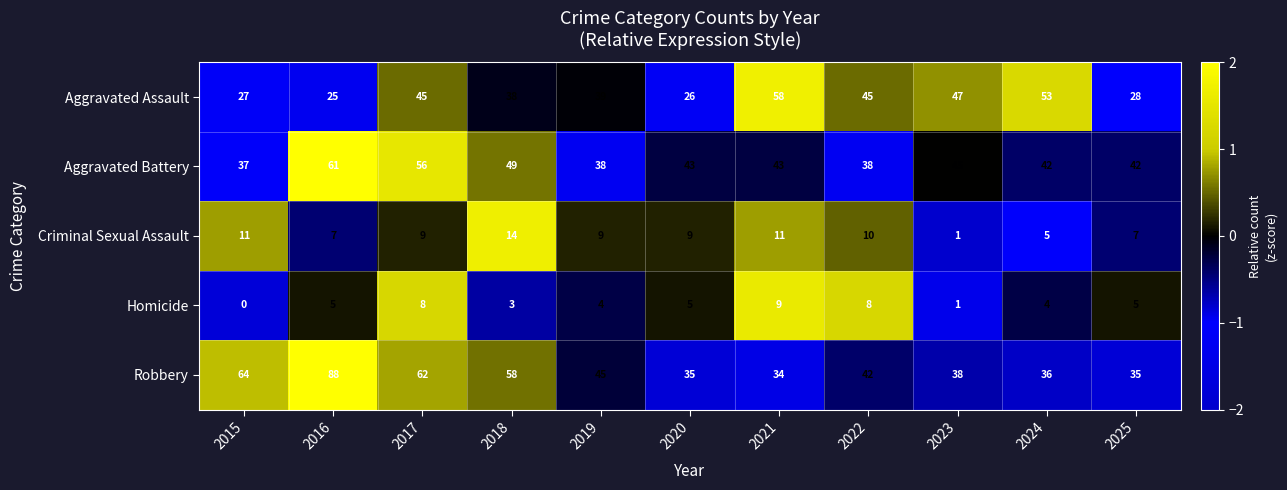

At 2024, list the series in order from largest to smallest.

Aggravated Assault, Aggravated Battery, Robbery, Criminal Sexual Assault, Homicide